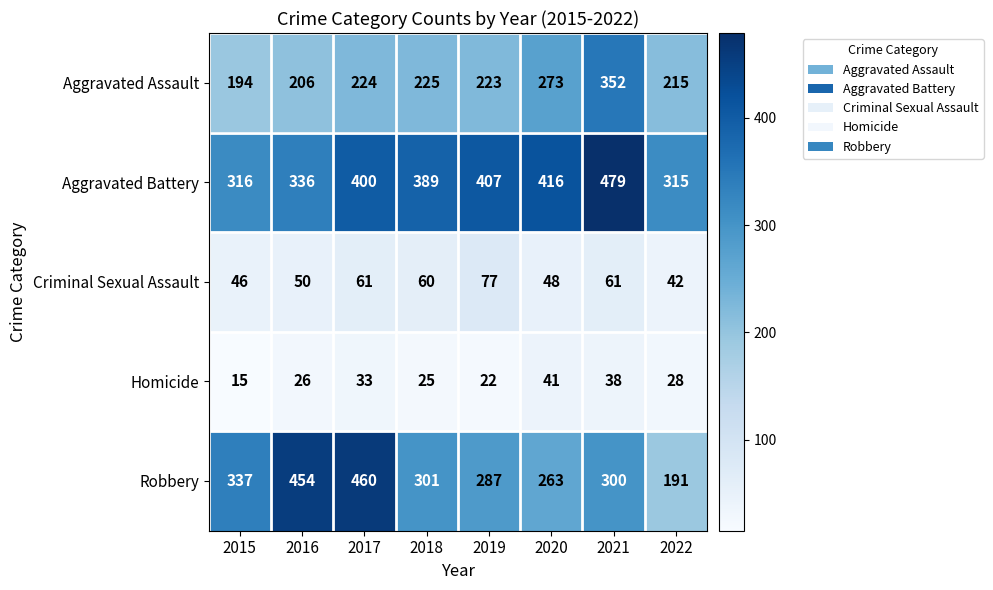

Is it true that Aggravated Battery equals 555 at 2015?

False